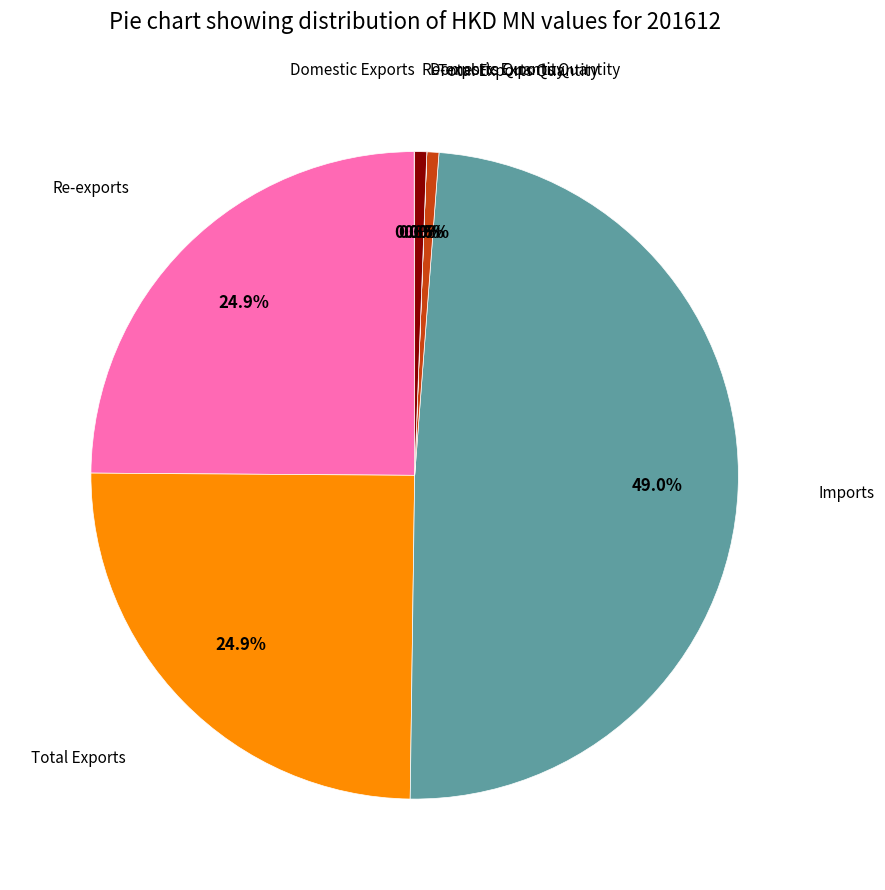

Does any single category account for the majority?

No